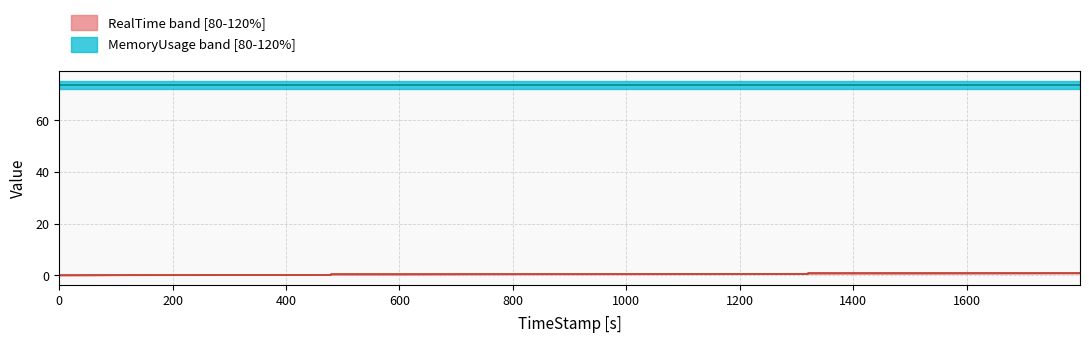

The chart shows a value of 0.2 at 16. True or false?

False